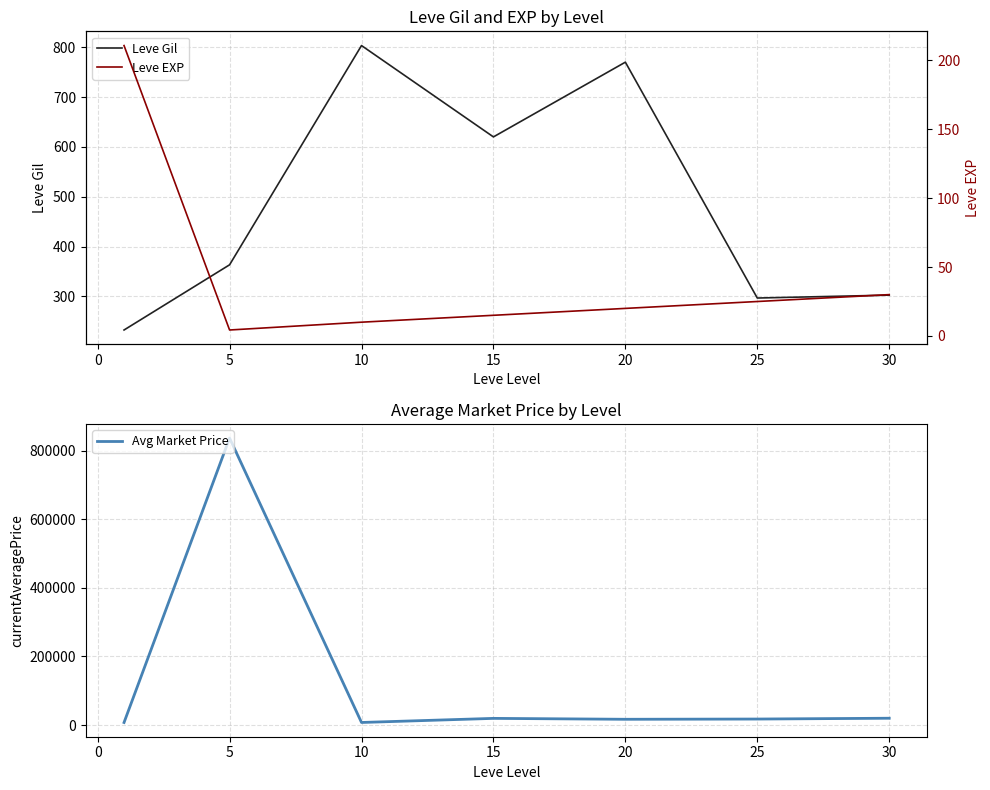

The value of Leve Gil at 5 is 91.2. True or false?

False